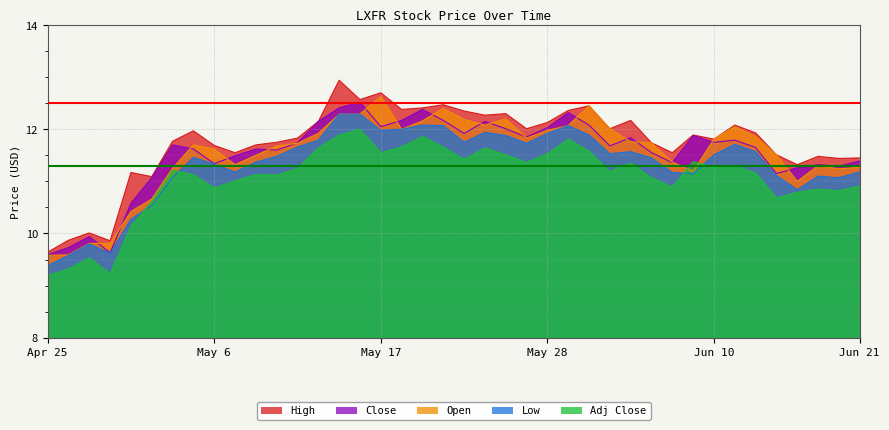

What is the minimum value shown in the chart?

9.2